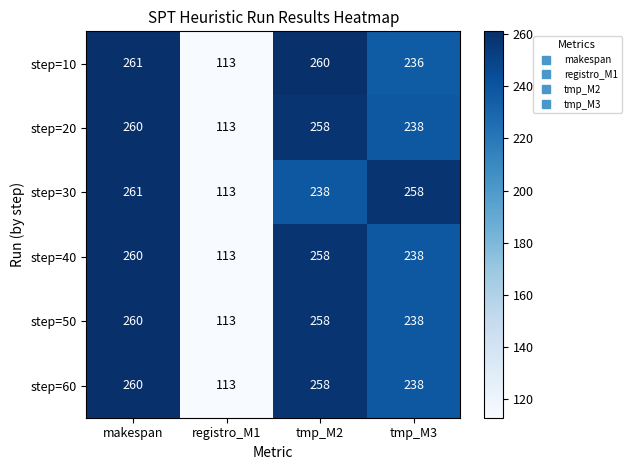

The value of step=60 at tmp_M2 is 258. True or false?

True